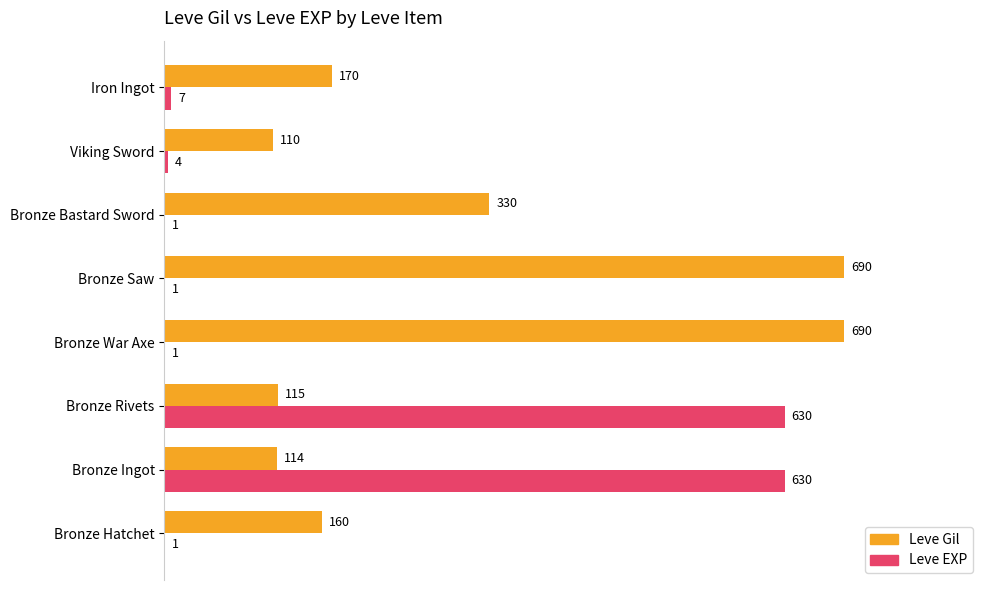

What is the greatest value displayed?

690